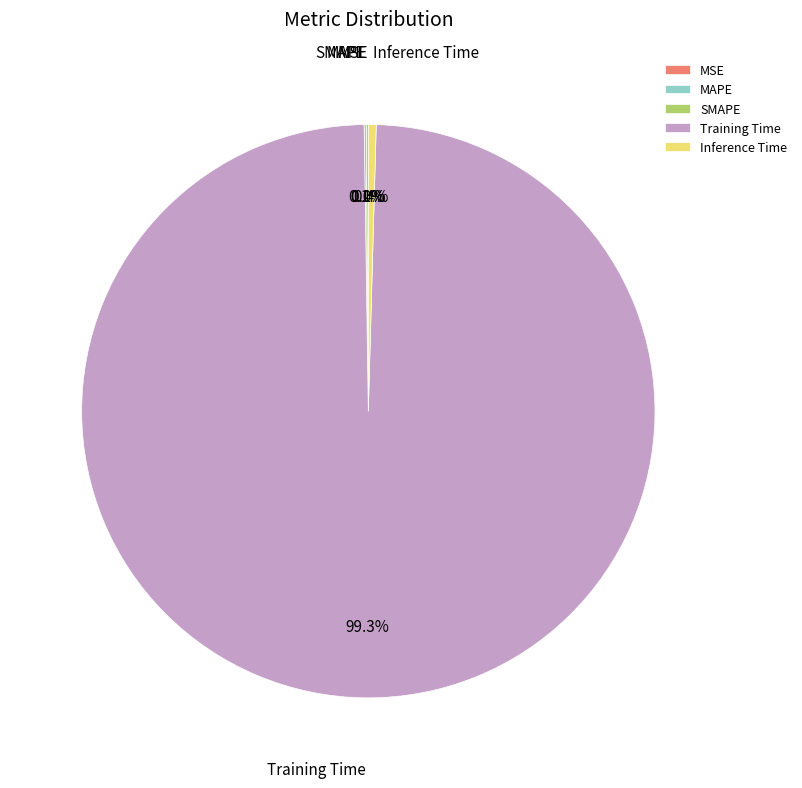

What percentage do Training Time and Inference Time together represent?

99.8%